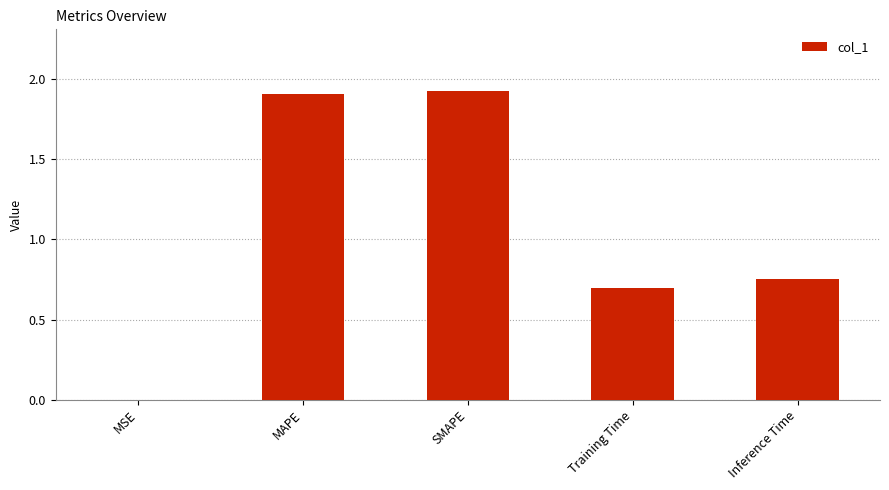

What is the approximate value at Training Time?

0.7